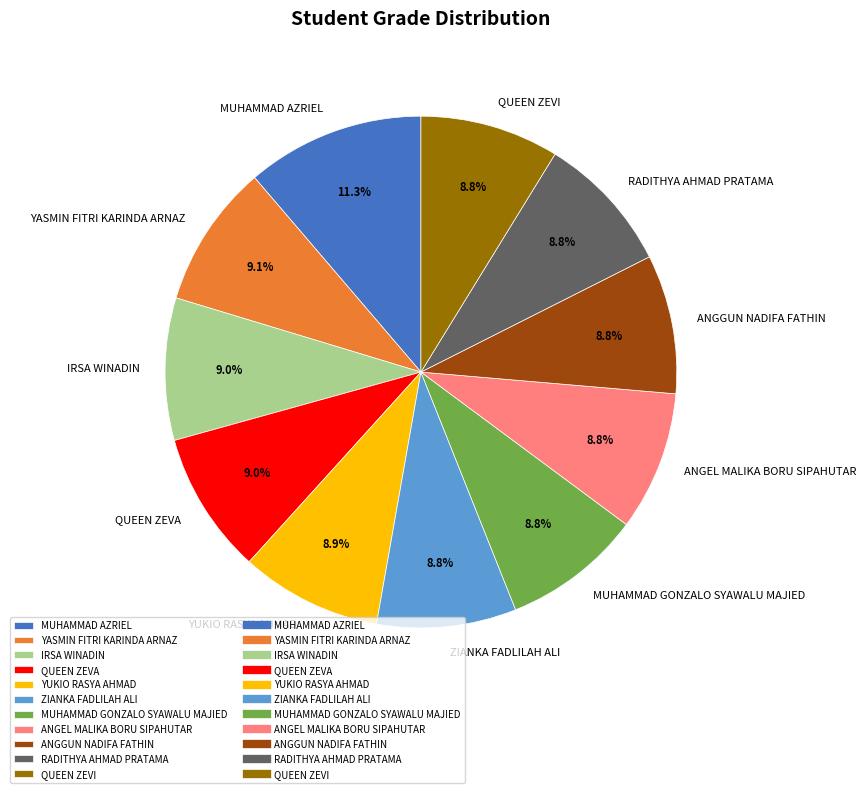

Which category has the biggest portion of the pie?

MUHAMMAD AZRIEL